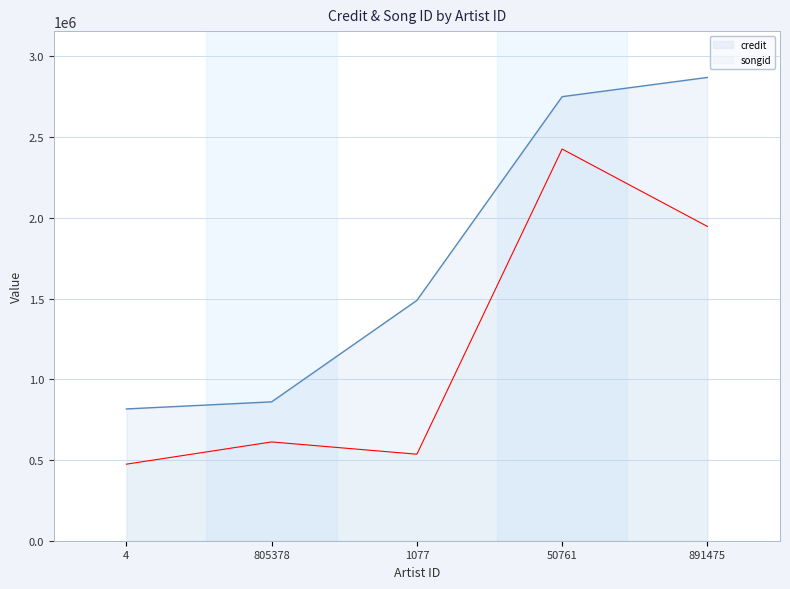

What is the minimum value shown in the chart?

474251